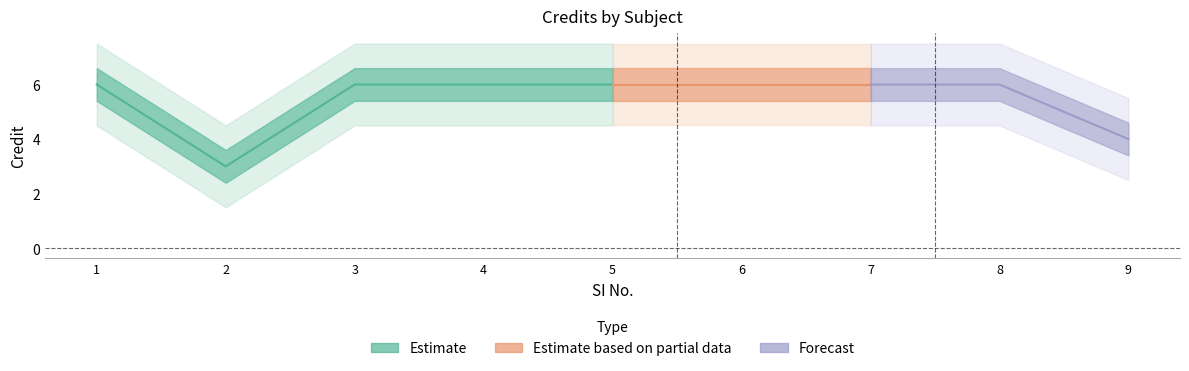

What is the difference between the maximum and minimum values?

3